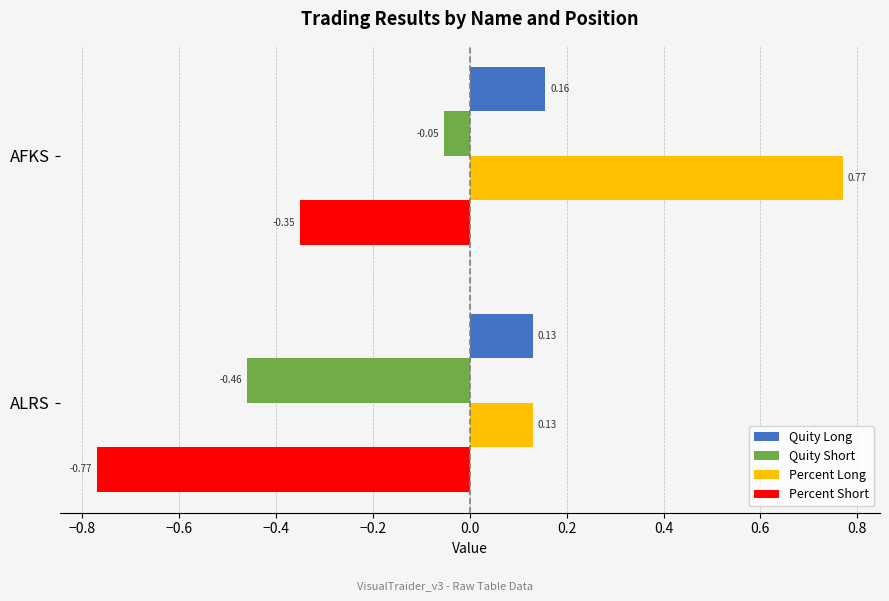

At which label does Quity Short reach its peak?

AFKS